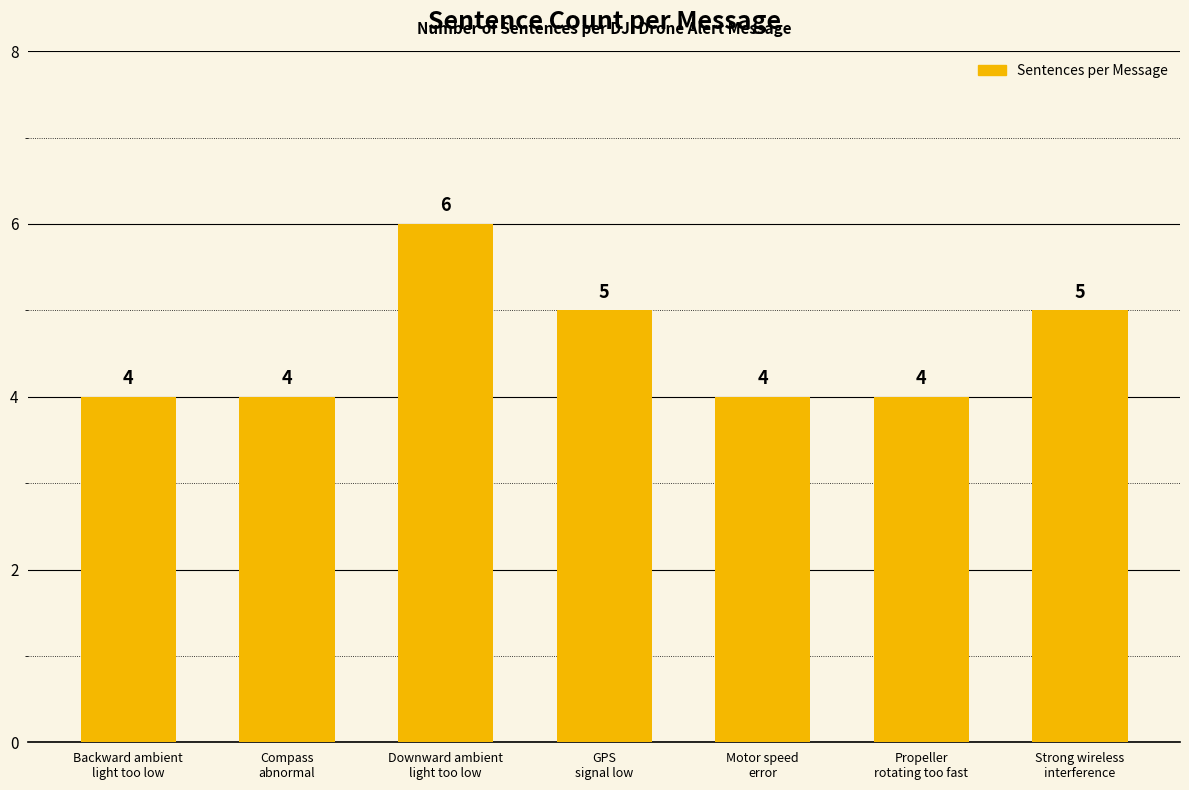

How many data points are above 4?

3